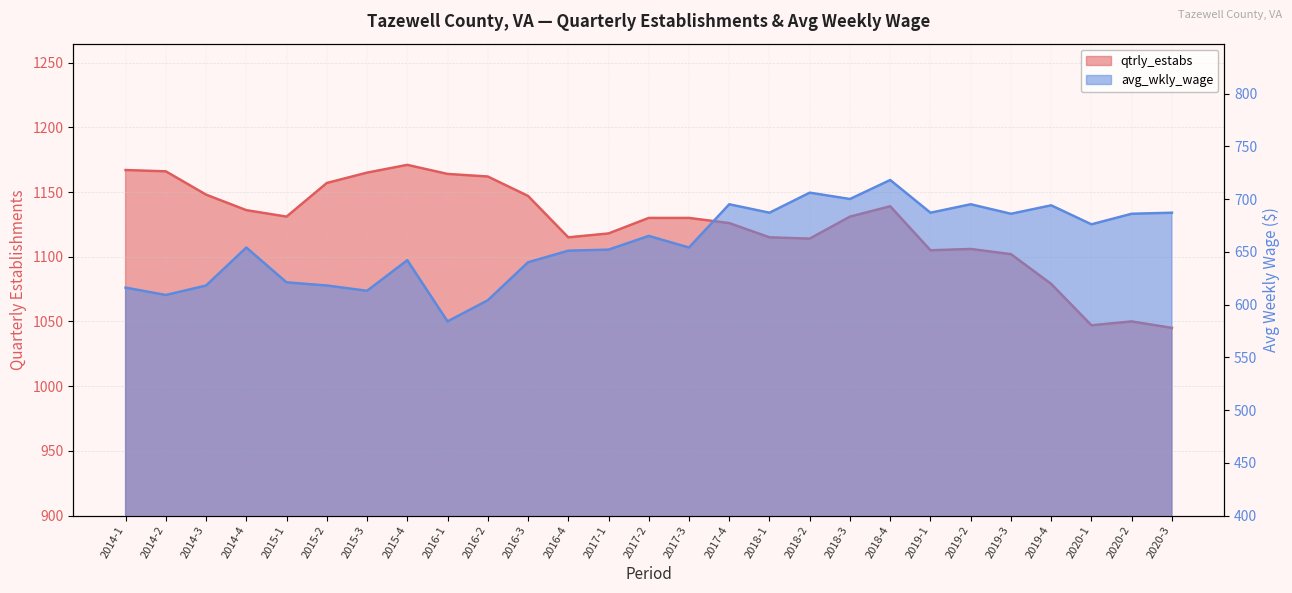

What are all the series names shown in the legend?

qtrly_estabs, avg_wkly_wage